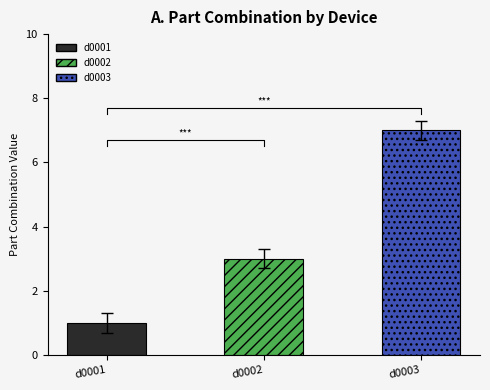

Rank the categories by value from lowest to highest.

d0001, d0002, d0003